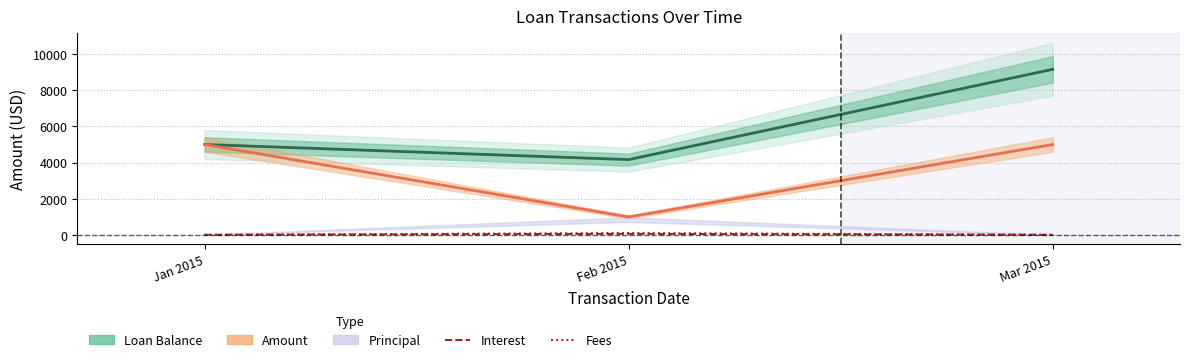

What is the difference between the highest and lowest values at Feb 2015?

4112.3